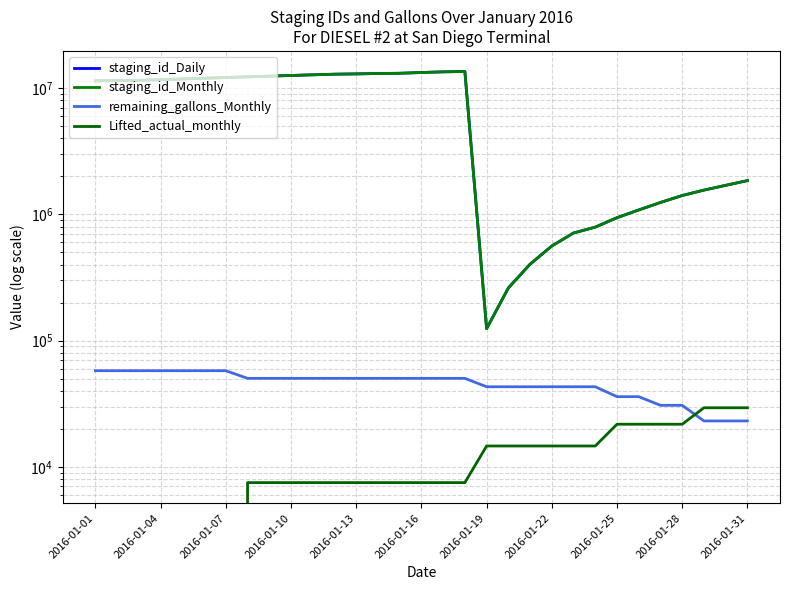

Is it true that staging_id_Daily equals 12928202 at 2016-01-13?

True